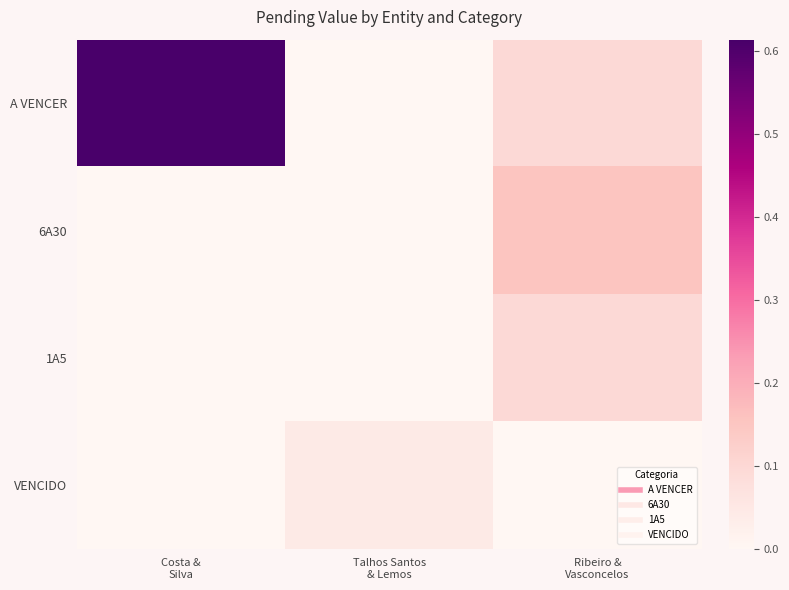

Reading right to left, extract all data points from this chart.

A VENCER: Ribeiro &
Vasconcelos=0.1	Talhos Santos
& Lemos=0.0	Costa &
Silva=0.6
6A30: Ribeiro &
Vasconcelos=0.2	Talhos Santos
& Lemos=0.0	Costa &
Silva=0.0
1A5: Ribeiro &
Vasconcelos=0.1	Talhos Santos
& Lemos=0.0	Costa &
Silva=0.0
VENCIDO: Ribeiro &
Vasconcelos=0.0	Talhos Santos
& Lemos=0.0	Costa &
Silva=0.0